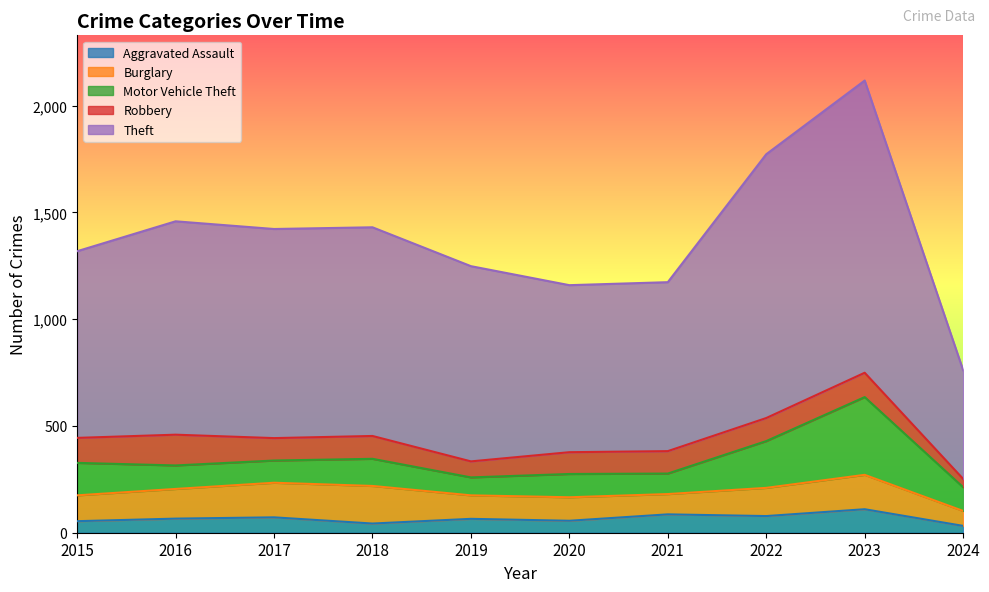

Which label corresponds to the largest value in the chart?

2023